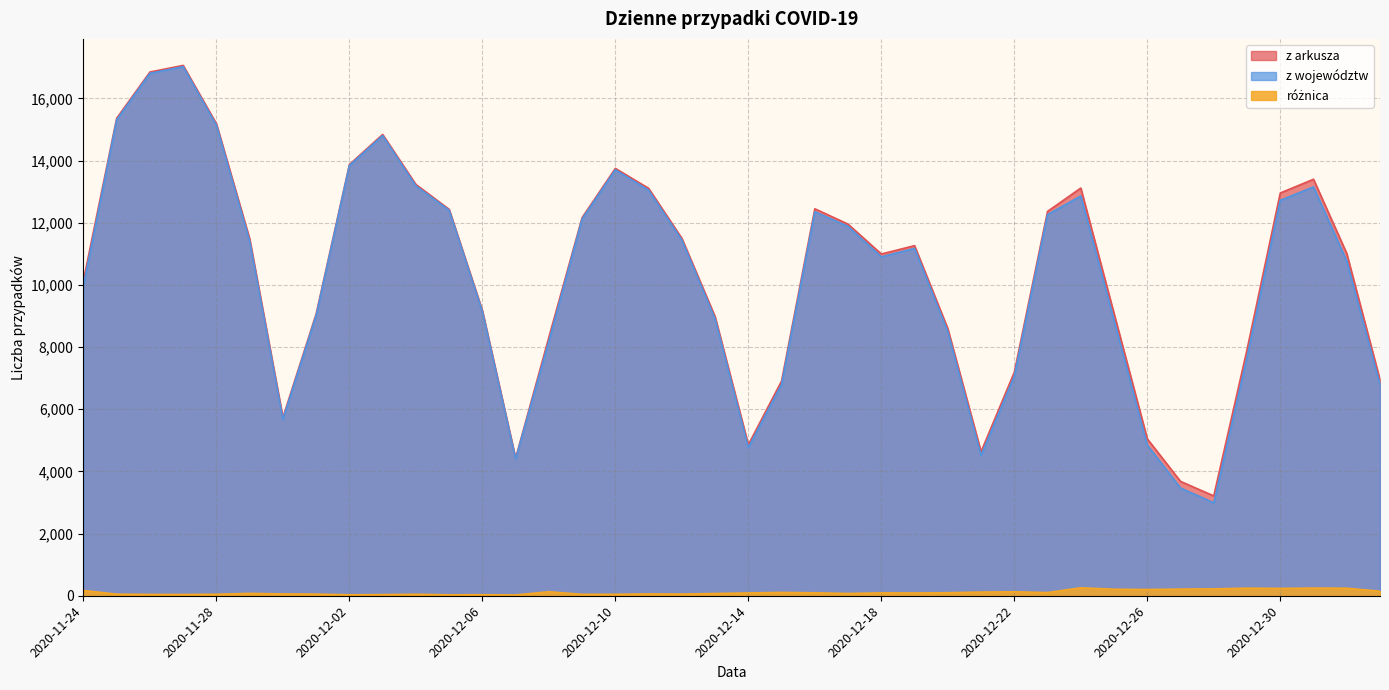

True or false: różnica and z arkusza intersect in this chart.

False